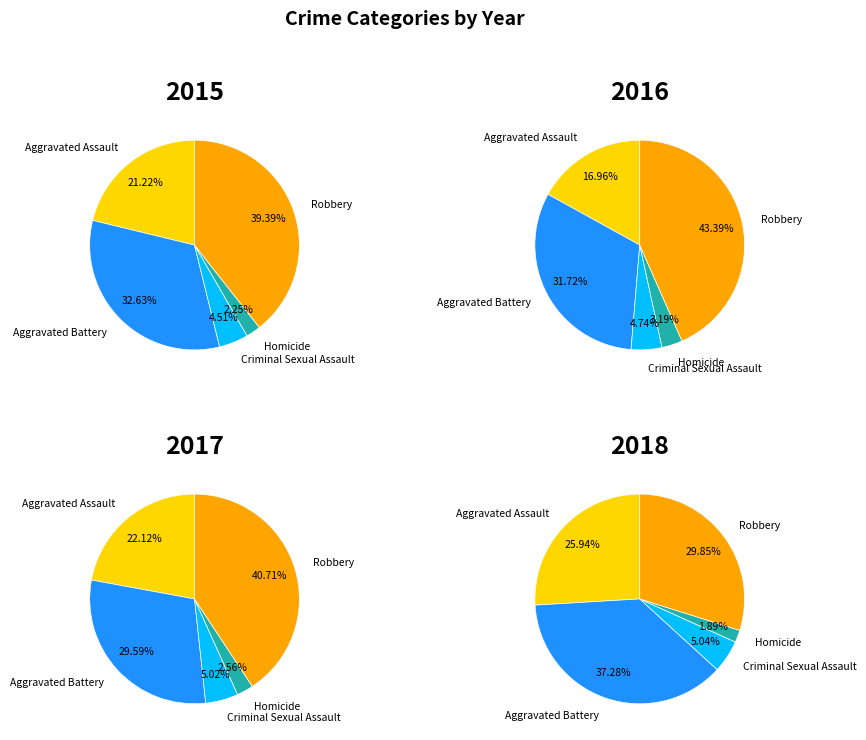

Is it true that 1 is 8% of the pie?

True